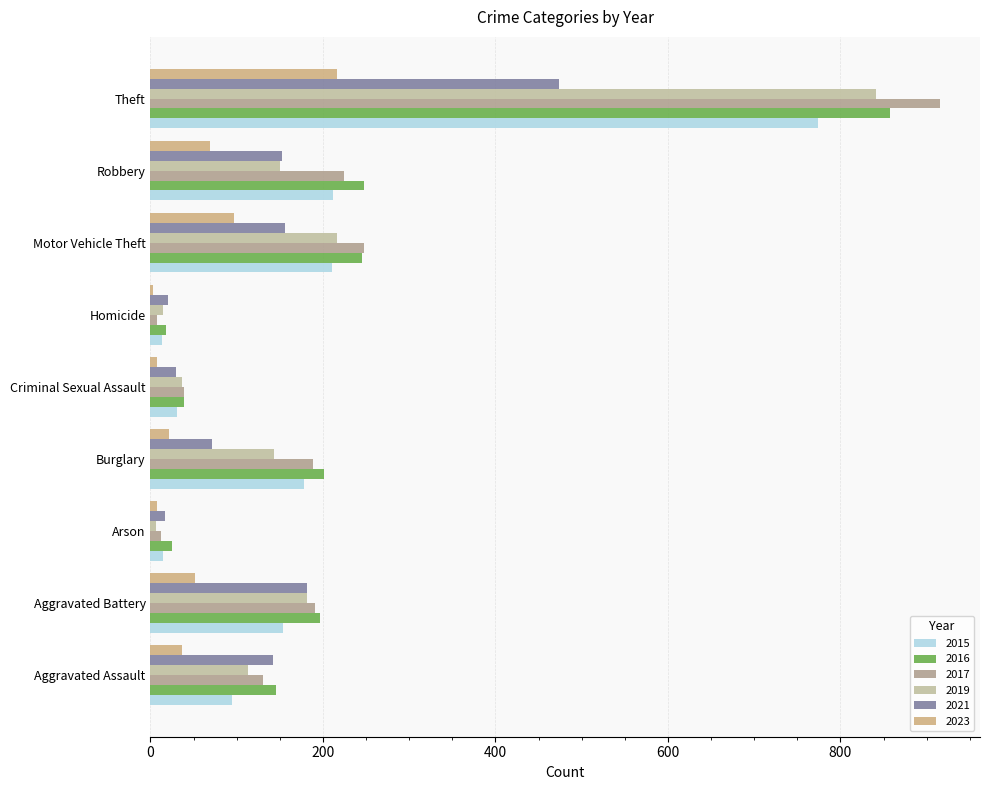

What is the average value of the 2017 series?

217